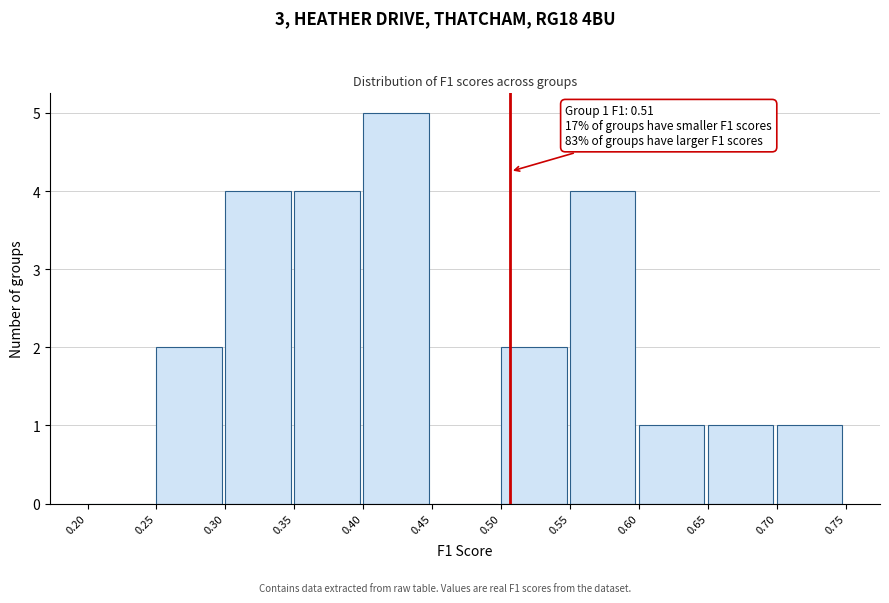

Over which range of the x-axis is the bar tallest?

0.40 to 0.45